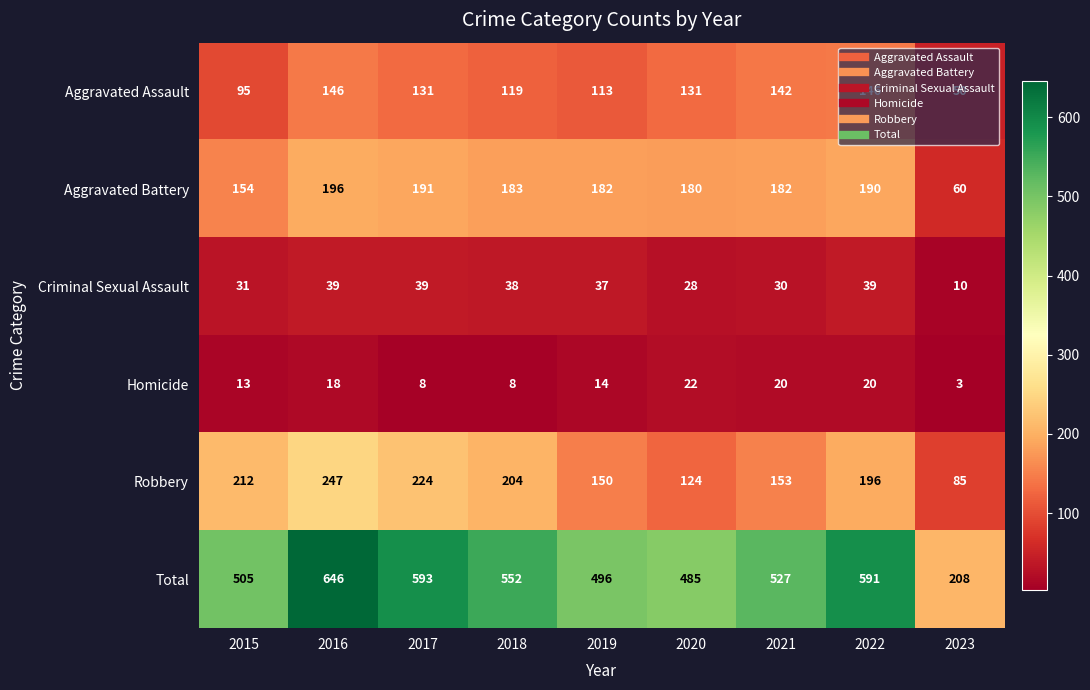

What is the difference between the maximum and minimum values in the Robbery series?

162